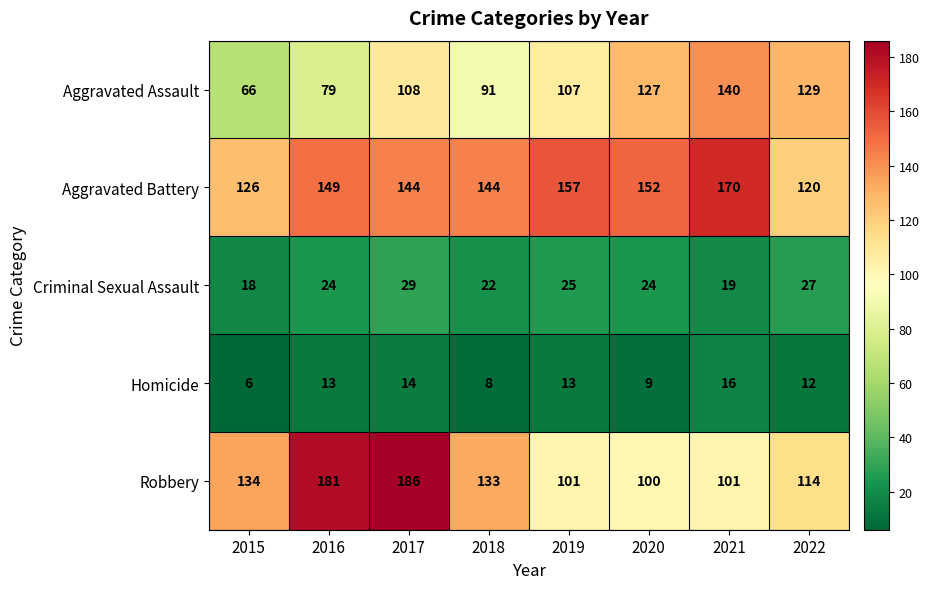

Which series has the largest range (max minus min)?

Robbery